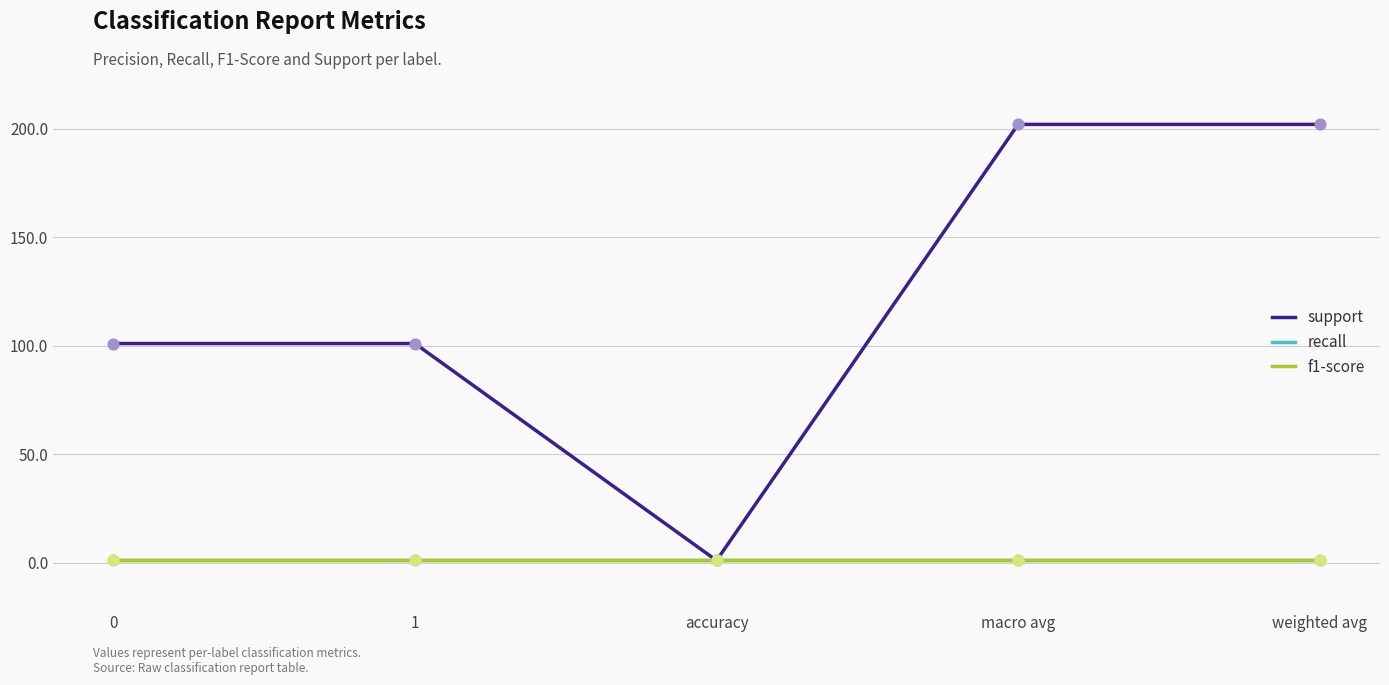

Does the chart have visible grid lines?

Yes